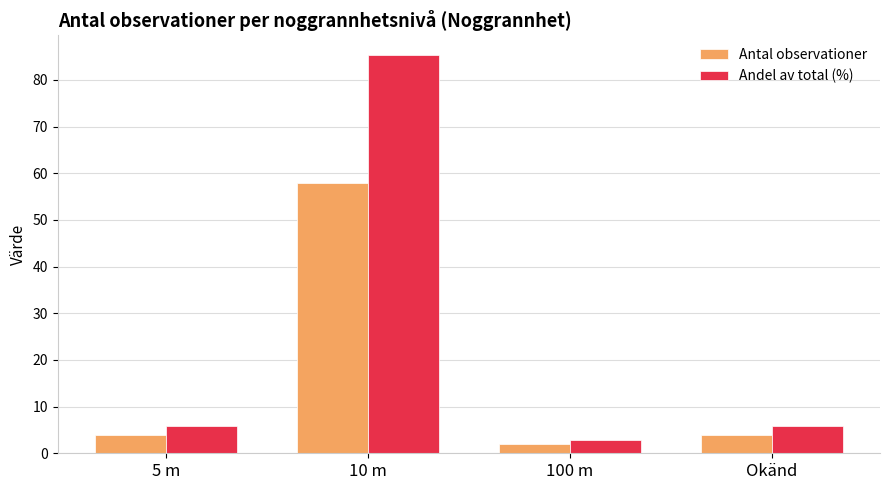

What is the average value of the Andel av total (%) series?

25.0